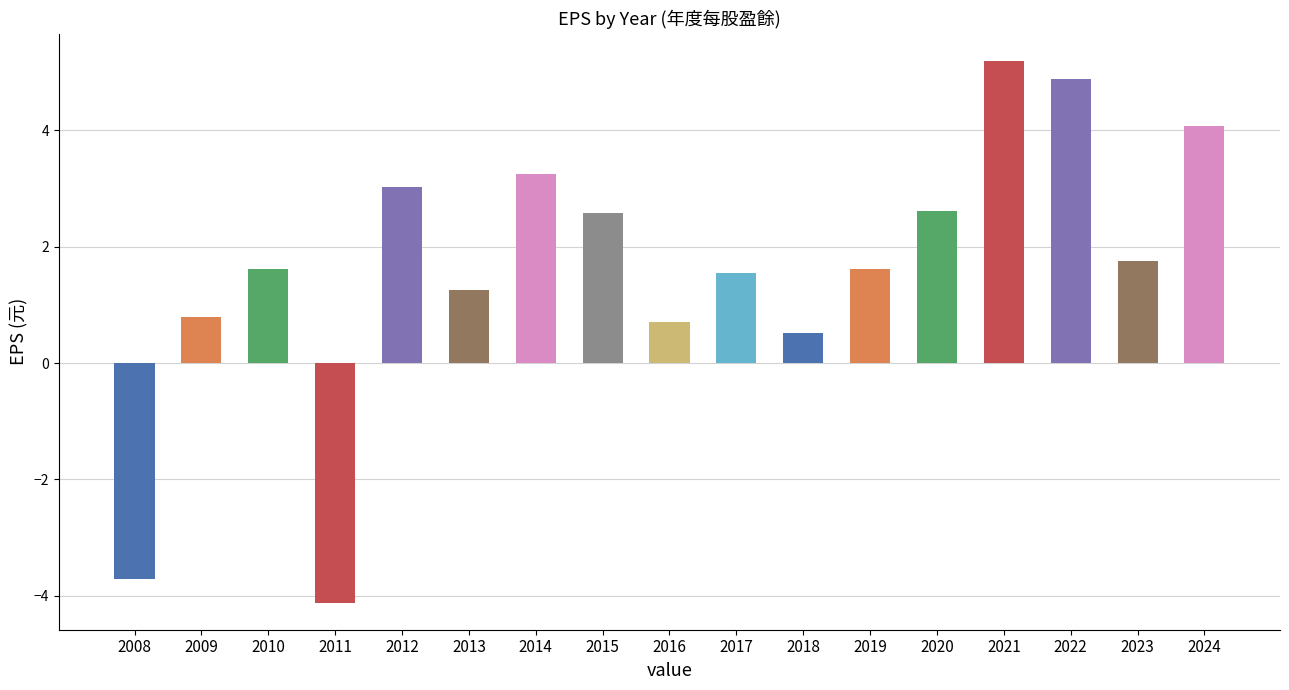

How many bars are there in total?

17